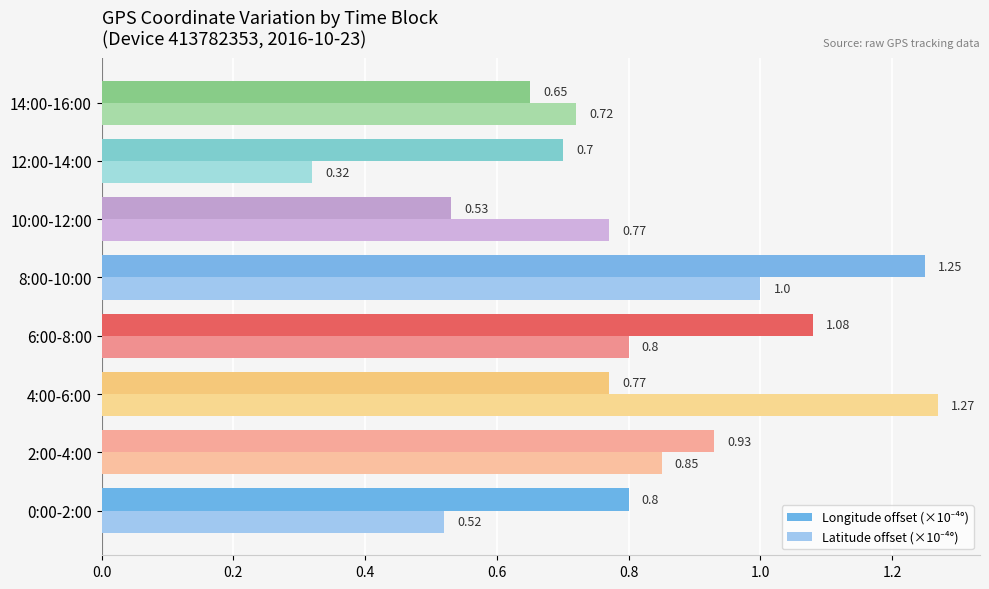

What is the difference between the highest and lowest values at 12:00-14:00?

0.4